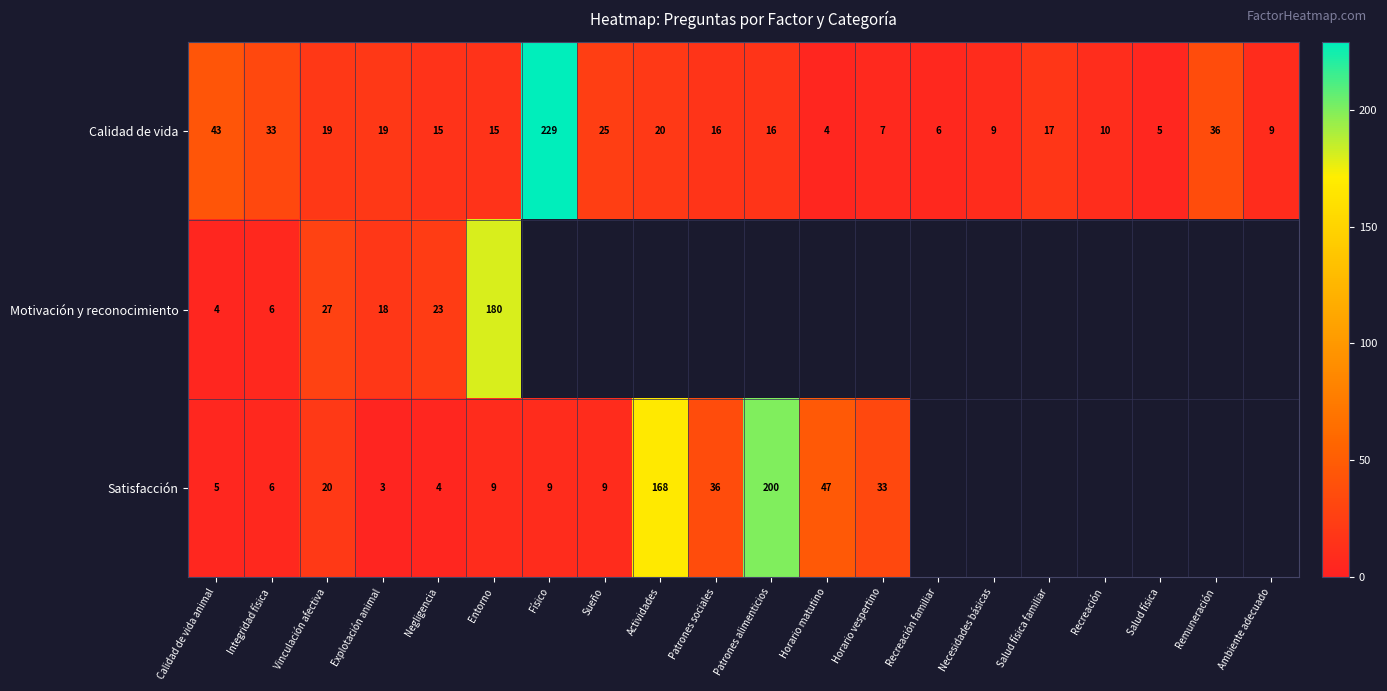

At which label does Calidad de vida reach its peak?

Físico